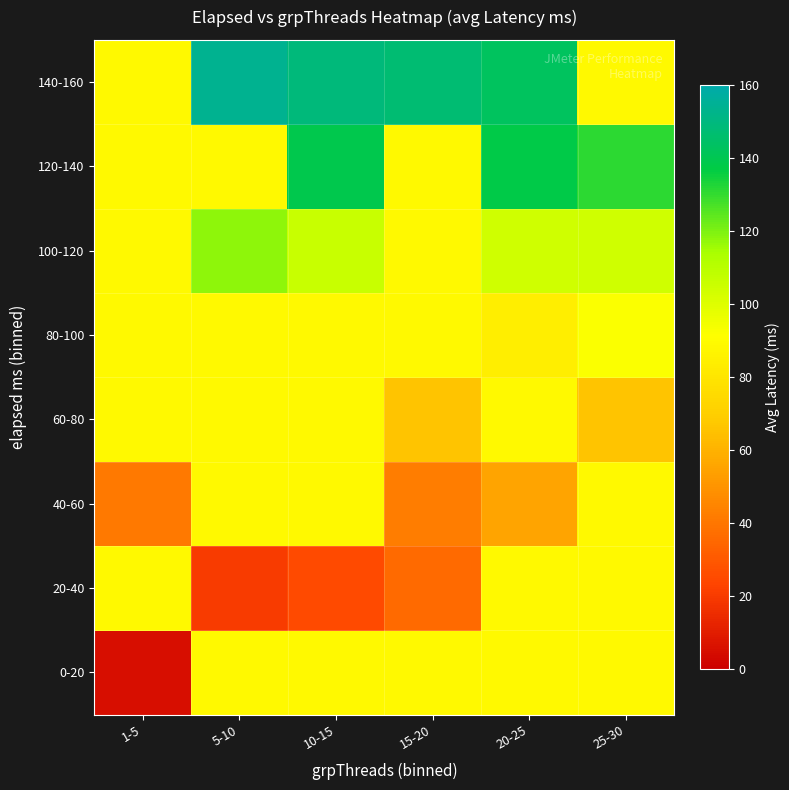

Which label corresponds to the smallest value in the chart?

1-5